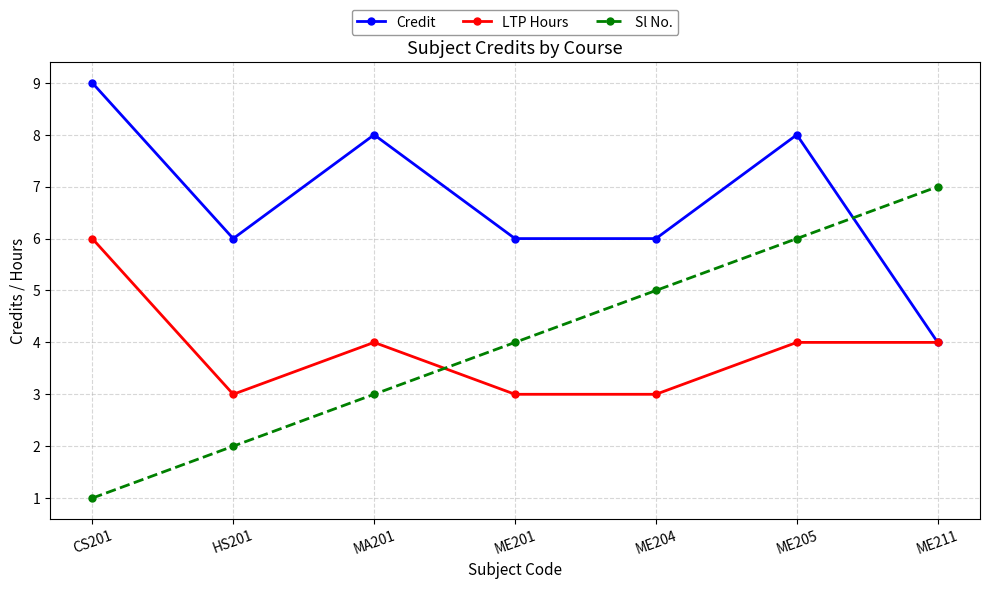

What is the smallest value displayed?

1